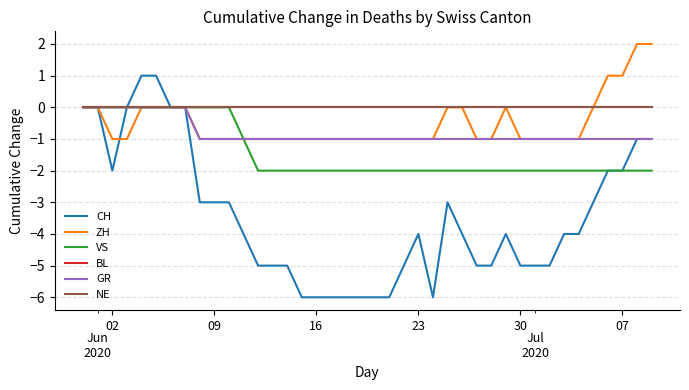

Is this an area chart (filled region under the line)?

No